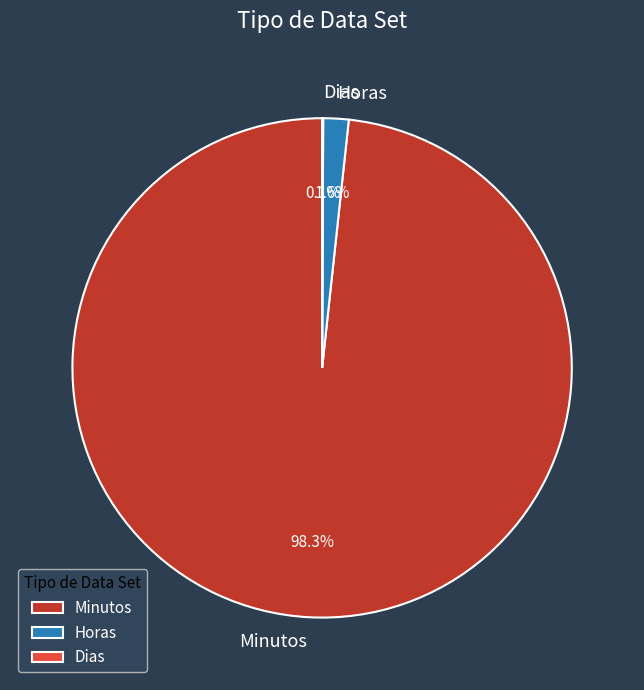

What percentage is the Horas slice, to the nearest percent?

2%